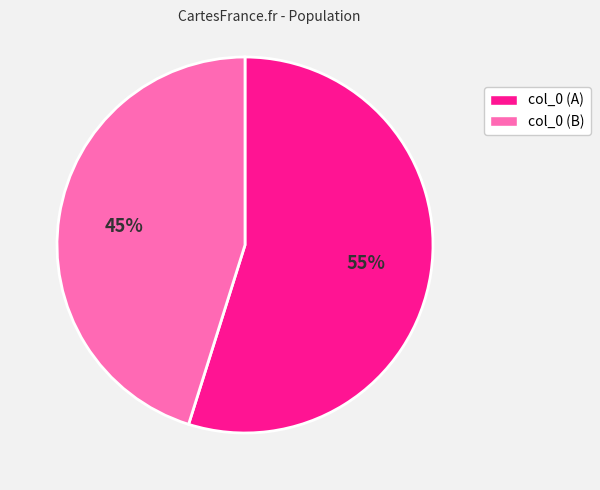

How many segments does this pie chart have?

2